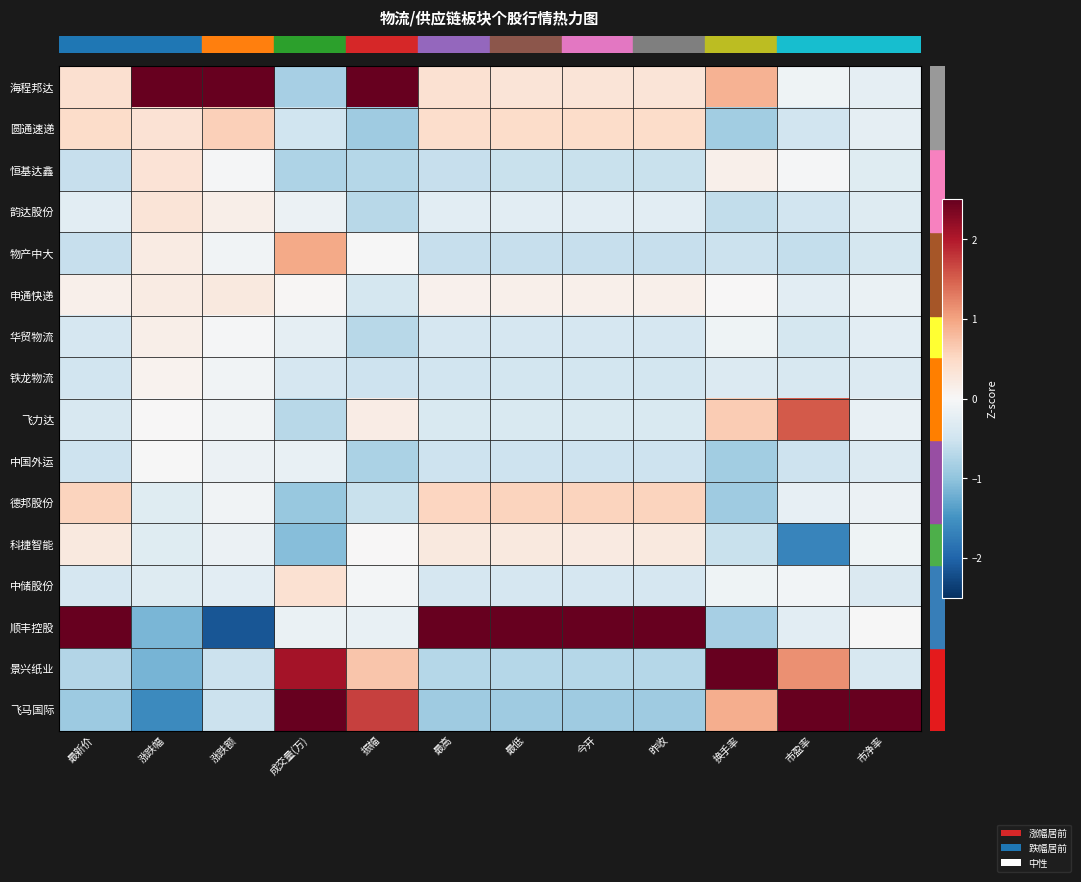

Reading left to right, transcribe all the data shown in this chart.

row_0: 0.4	3.2	3.2	-0.8	3.0	0.4	0.3	0.3	0.3	0.9	-0.1	-0.2
row_1: 0.5	0.4	0.6	-0.5	-0.9	0.4	0.5	0.5	0.5	-0.9	-0.5	-0.2
row_2: -0.6	0.3	-0.0	-0.8	-0.7	-0.6	-0.6	-0.6	-0.6	0.1	-0.0	-0.3
row_3: -0.3	0.3	0.1	-0.1	-0.7	-0.3	-0.3	-0.3	-0.3	-0.6	-0.5	-0.3
row_4: -0.6	0.2	-0.1	1.0	-0.0	-0.6	-0.6	-0.6	-0.6	-0.5	-0.6	-0.4
row_5: 0.1	0.2	0.3	0.0	-0.4	0.1	0.1	0.1	0.1	0.0	-0.3	-0.2
row_6: -0.4	0.2	-0.0	-0.2	-0.7	-0.4	-0.4	-0.4	-0.4	-0.1	-0.4	-0.3
row_7: -0.5	0.1	-0.1	-0.4	-0.5	-0.5	-0.5	-0.5	-0.5	-0.3	-0.4	-0.3
row_8: -0.4	0.0	-0.1	-0.7	0.2	-0.4	-0.4	-0.4	-0.4	0.6	1.5	-0.2
row_9: -0.5	-0.0	-0.1	-0.2	-0.8	-0.5	-0.5	-0.5	-0.5	-0.9	-0.5	-0.3
row_10: 0.6	-0.3	-0.1	-0.9	-0.6	0.5	0.6	0.6	0.6	-0.9	-0.2	-0.1
row_11: 0.2	-0.3	-0.1	-1.1	0.0	0.2	0.2	0.2	0.2	-0.6	-1.6	-0.1
row_12: -0.4	-0.3	-0.3	0.4	-0.1	-0.4	-0.4	-0.4	-0.4	-0.1	-0.1	-0.4
row_13: 3.5	-1.1	-2.1	-0.2	-0.2	3.5	3.5	3.5	3.5	-0.8	-0.3	-0.0
row_14: -0.7	-1.2	-0.5	2.1	0.7	-0.7	-0.7	-0.7	-0.7	3.1	1.1	-0.4
row_15: -0.9	-1.6	-0.5	2.5	1.7	-0.9	-0.9	-0.9	-0.9	0.9	2.8	3.8